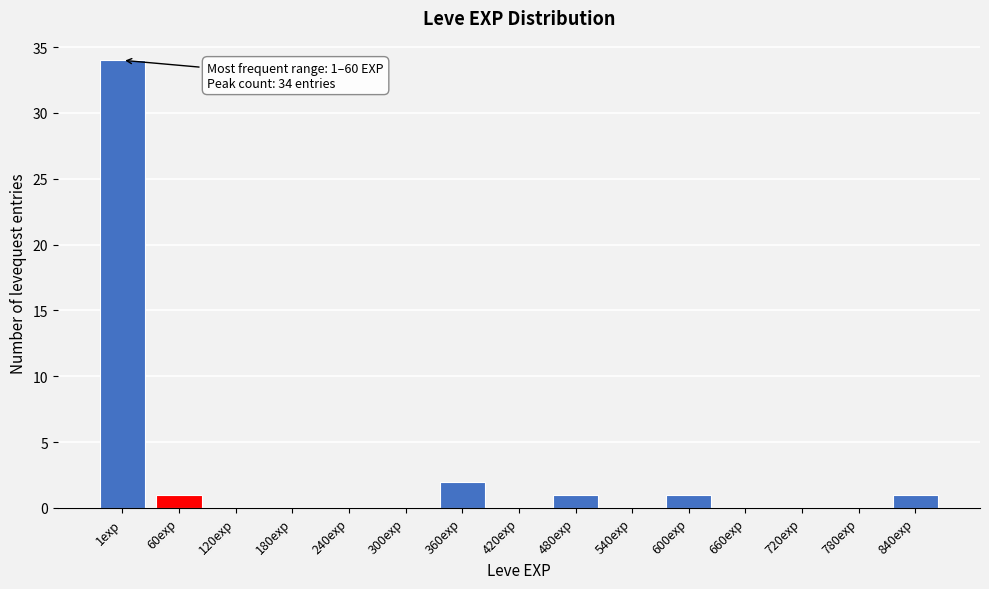

Reading right to left, transcribe all the data shown in this chart.

840exp=1	780exp=0	720exp=0	660exp=0	600exp=1	540exp=0	480exp=1	420exp=0	360exp=2	300exp=0	240exp=0	180exp=0	120exp=0	60exp=1	1exp=34